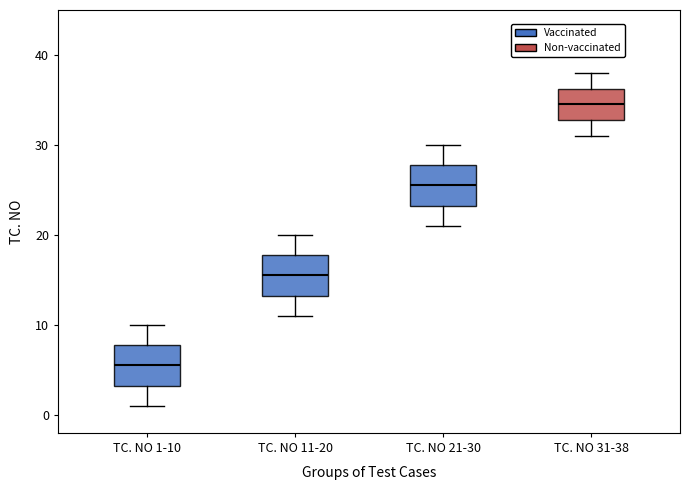

Which box's median line is the highest?

TC. NO 31-38